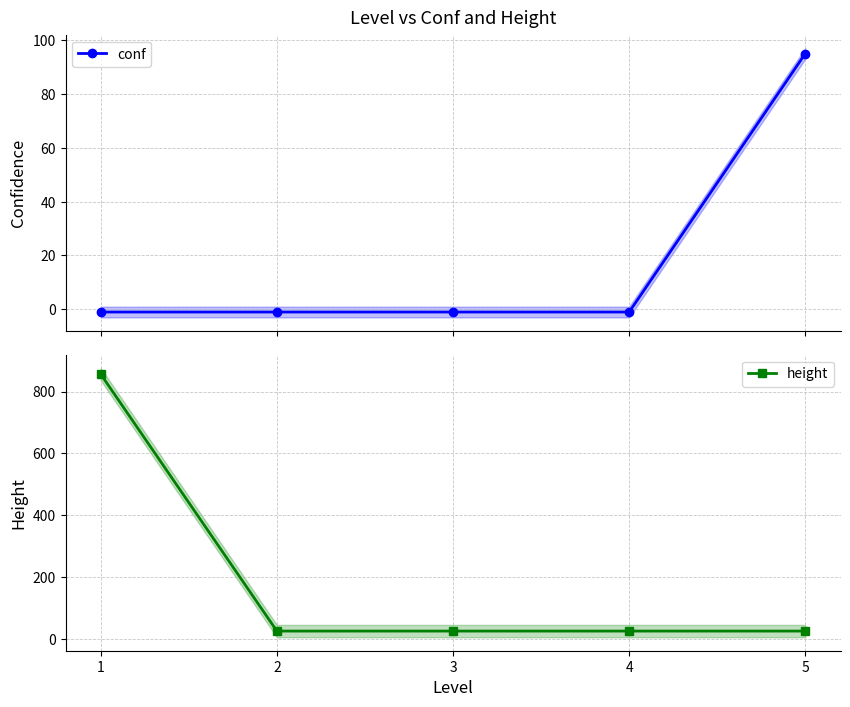

What is the sum of all conf values?

91